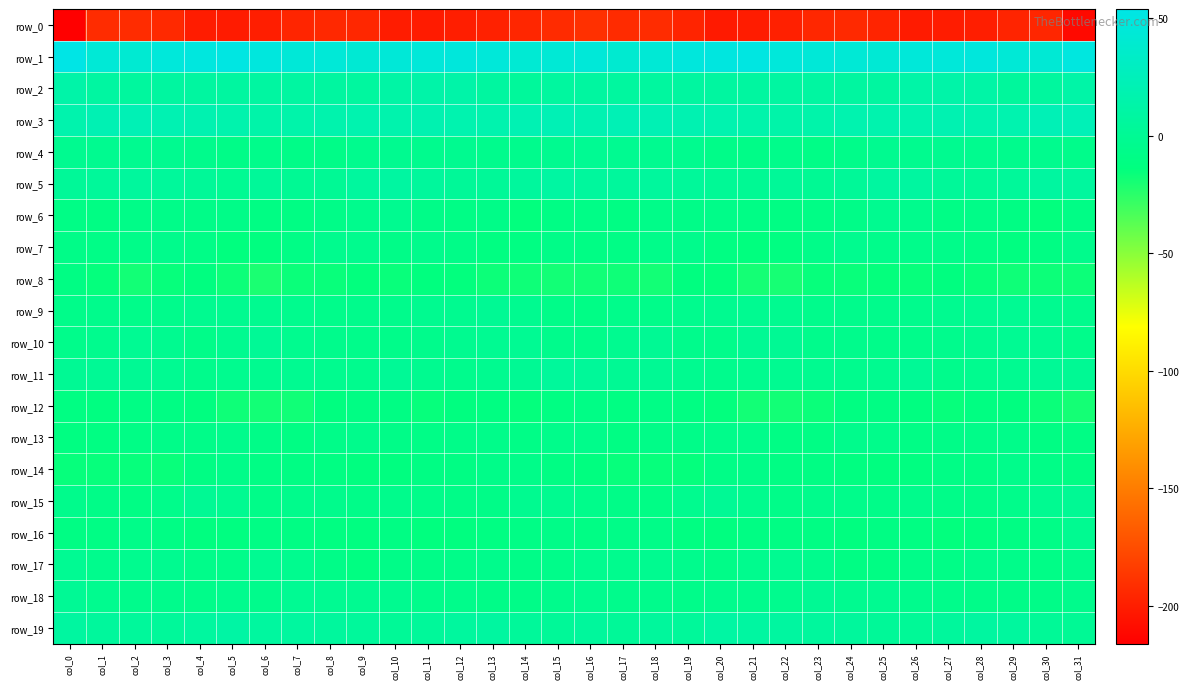

Between col_10 and col_1, which is larger?

col_1